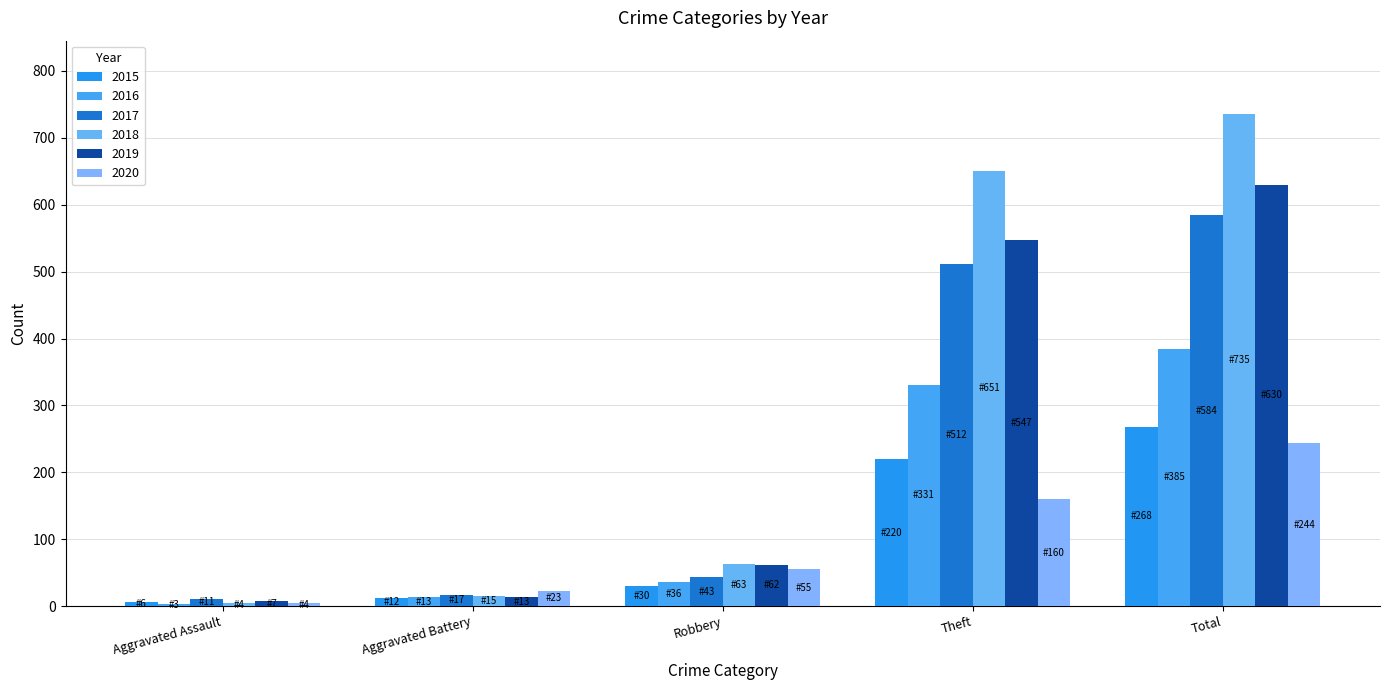

How many bars are there in each group?

6